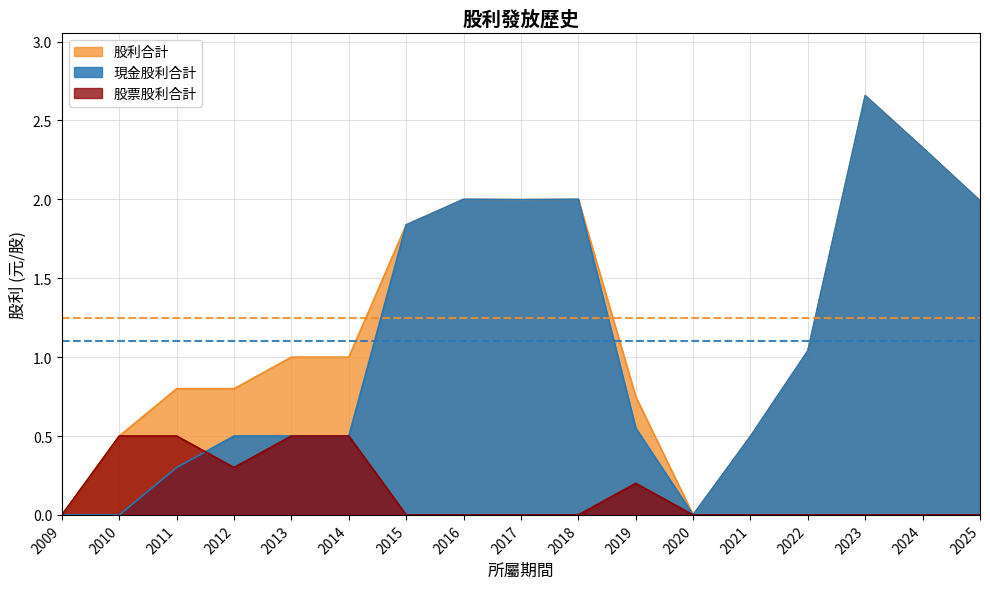

Which has a higher value, 2019 or 2021?

2019